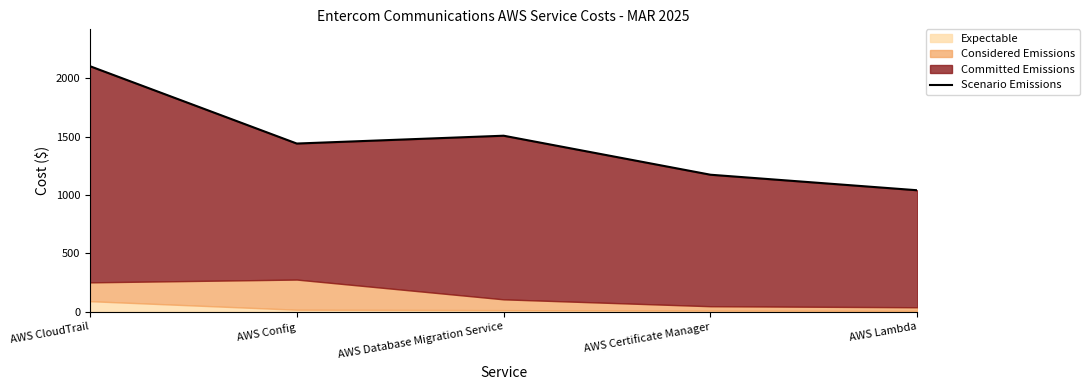

Where is the first local maximum?

AWS Database Migration Service